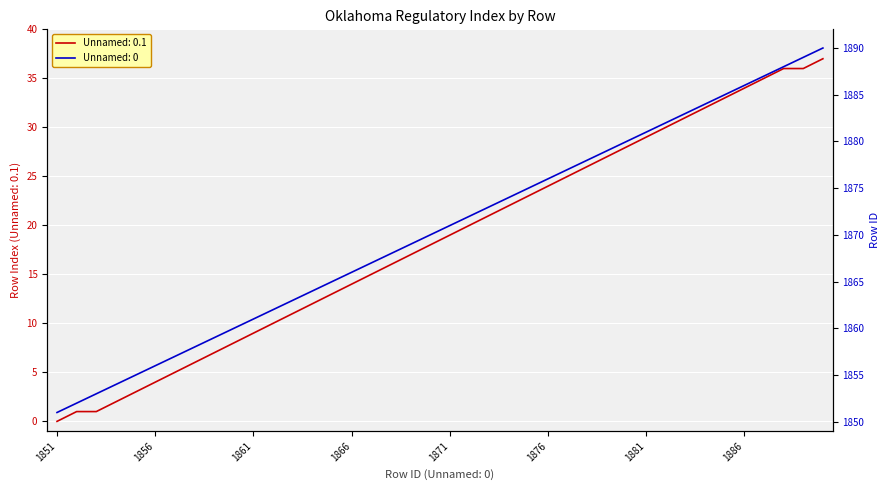

The value at 1889 is 36. True or false?

True